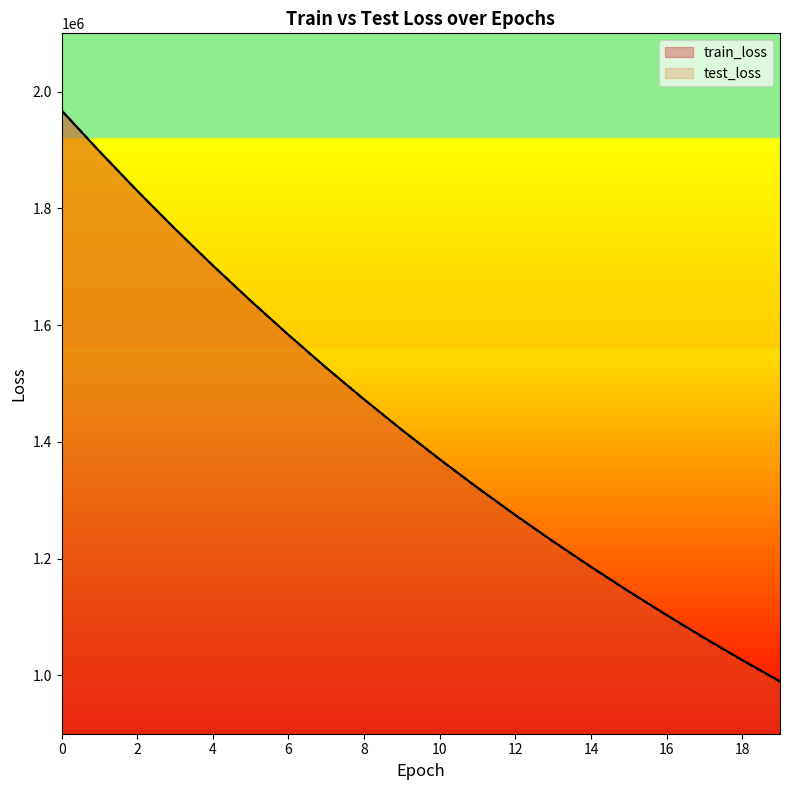

How many data points in train_loss are above 1420629?

10